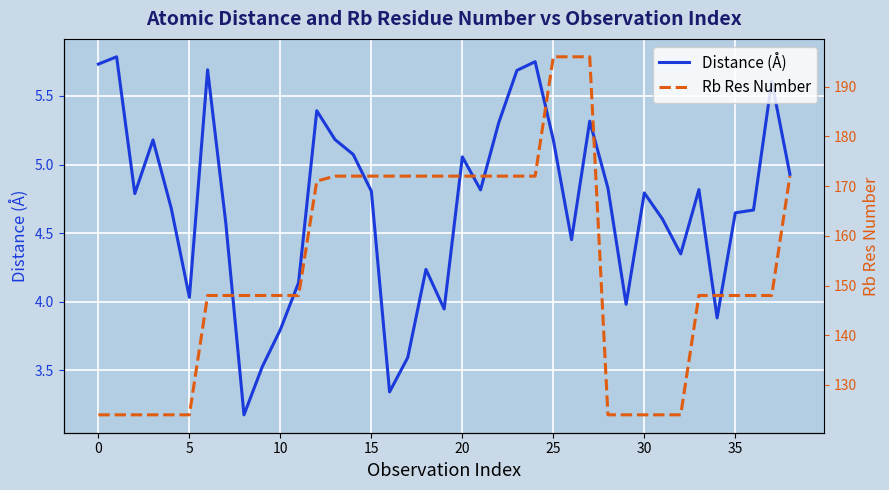

True or false: Distance (Å) and Rb Res Number cross at least once.

False